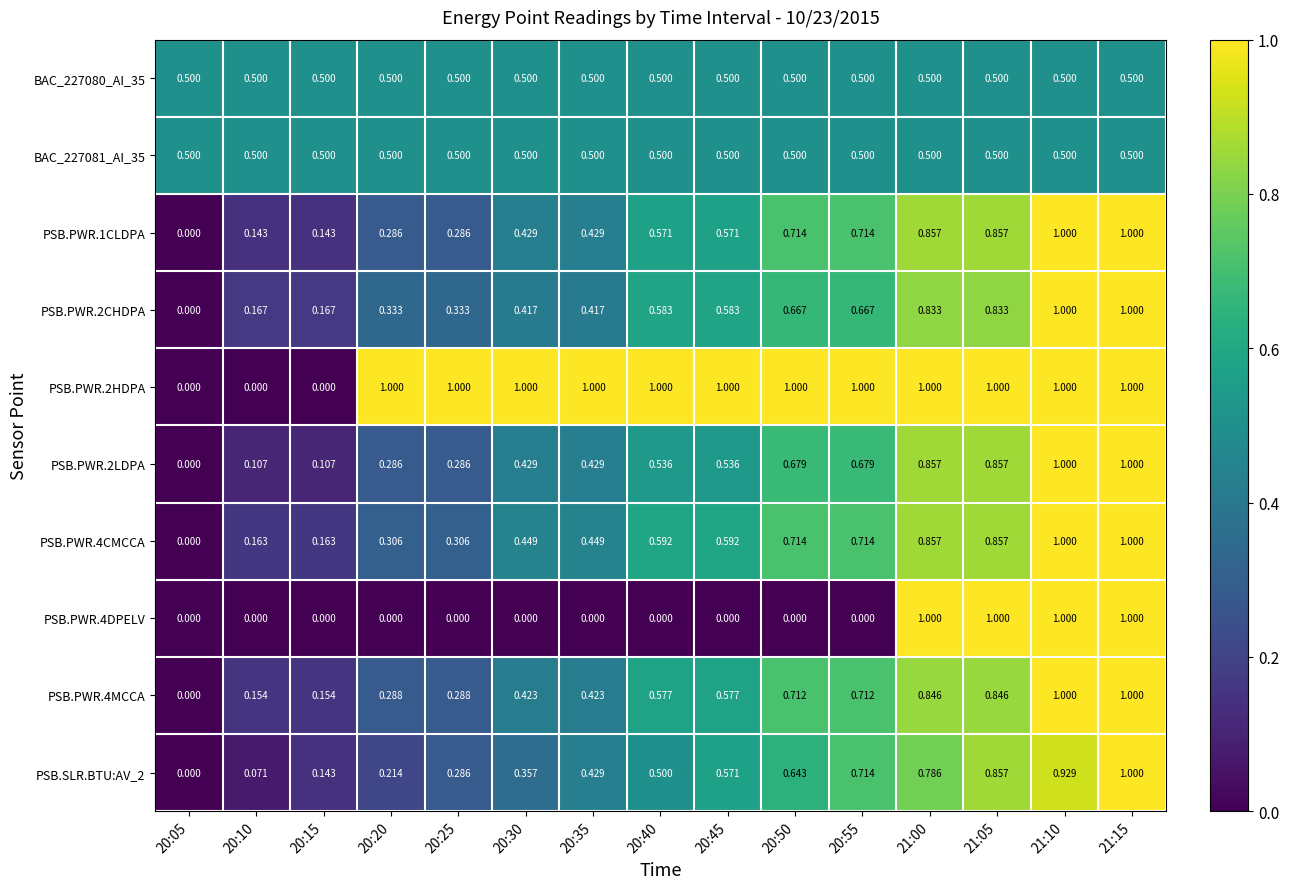

Is the value of PSB.PWR.4DPELV at 20:55 greater than the value of PSB.PWR.1CLDPA at 21:15?

No